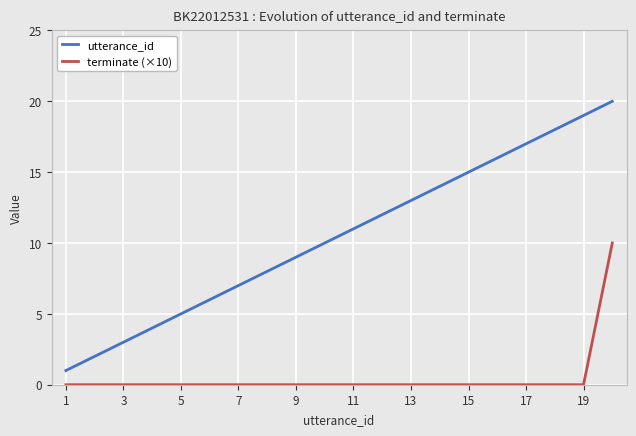

True or false: utterance_id and terminate (×10) intersect in this chart.

False